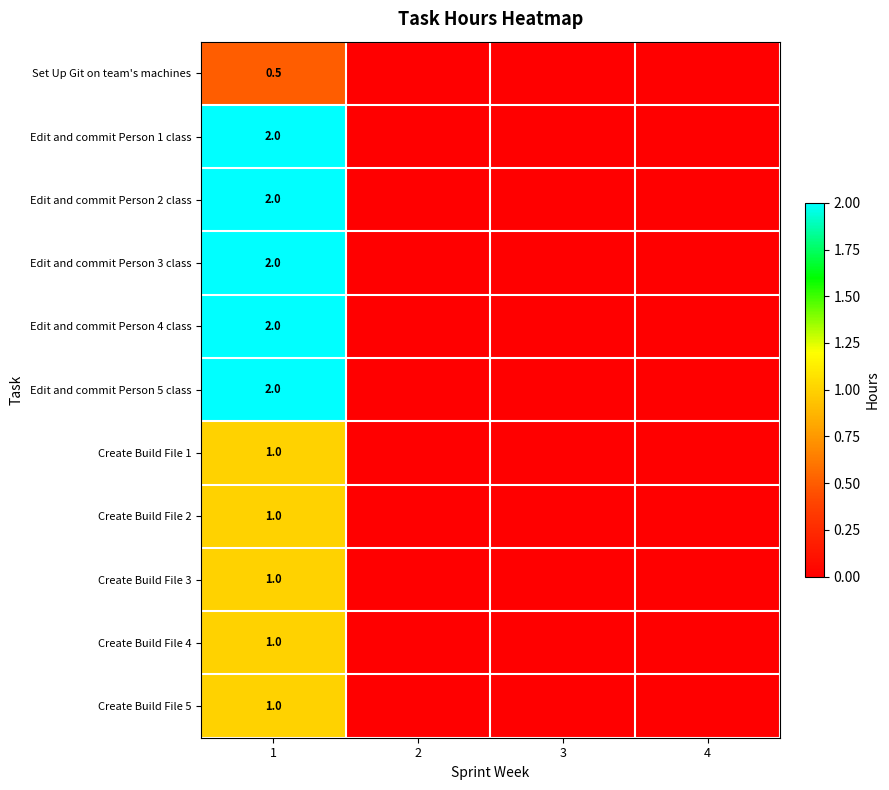

The Edit and commit Person 3 class series shows 3.1 at 1. True or false?

False